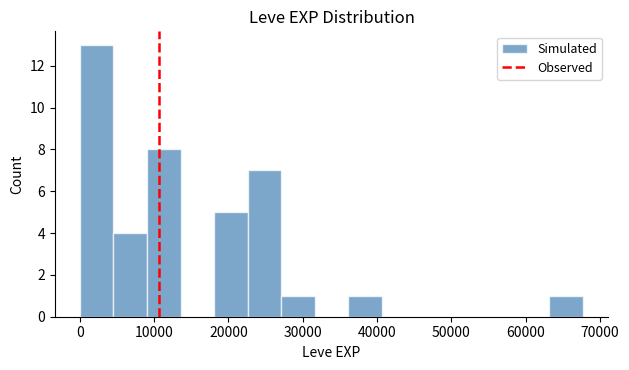

Which range on the x-axis has the tallest bar?

0 to 5000